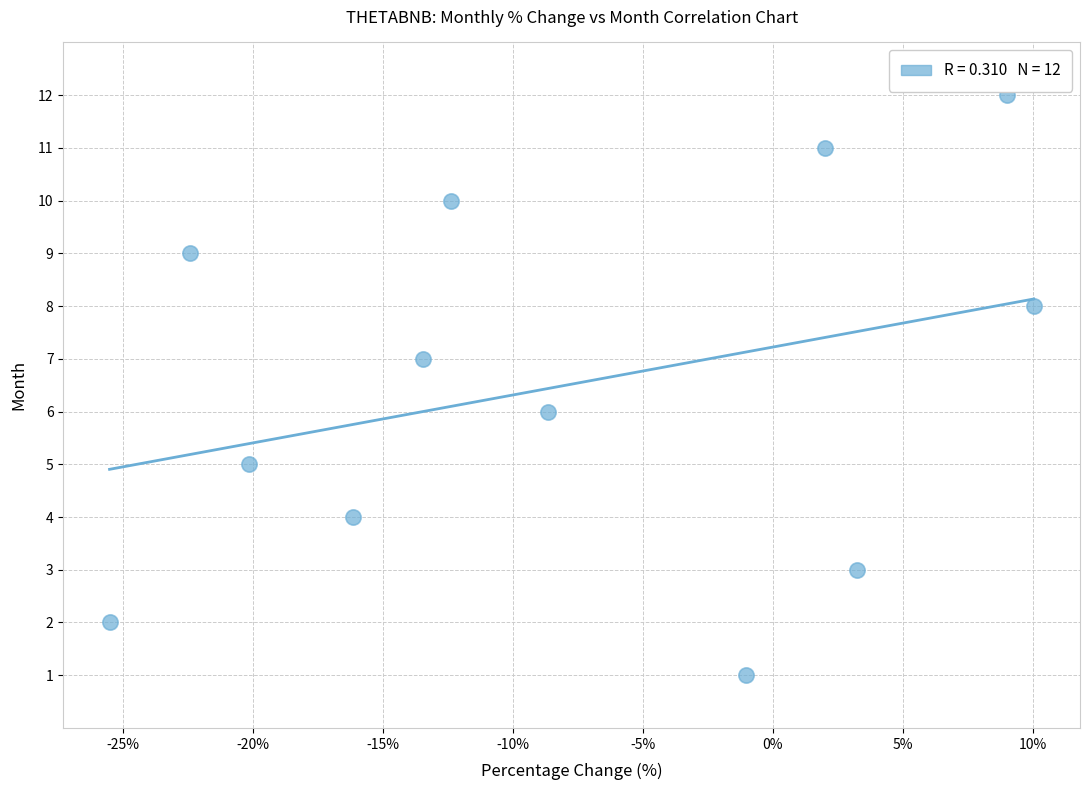

What is the range of Y values (max minus min)?

11